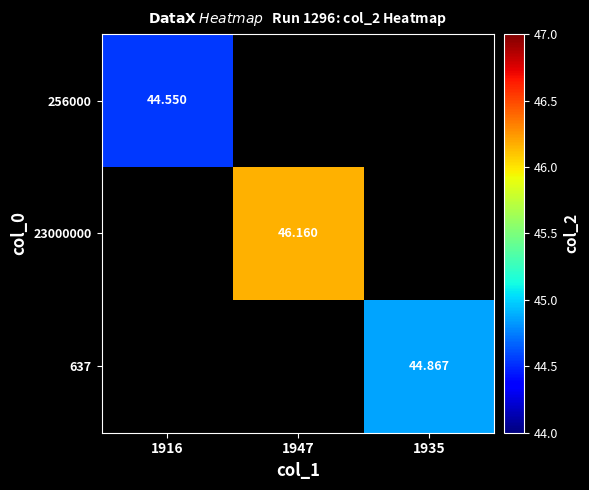

How many categories are shown in the chart?

3